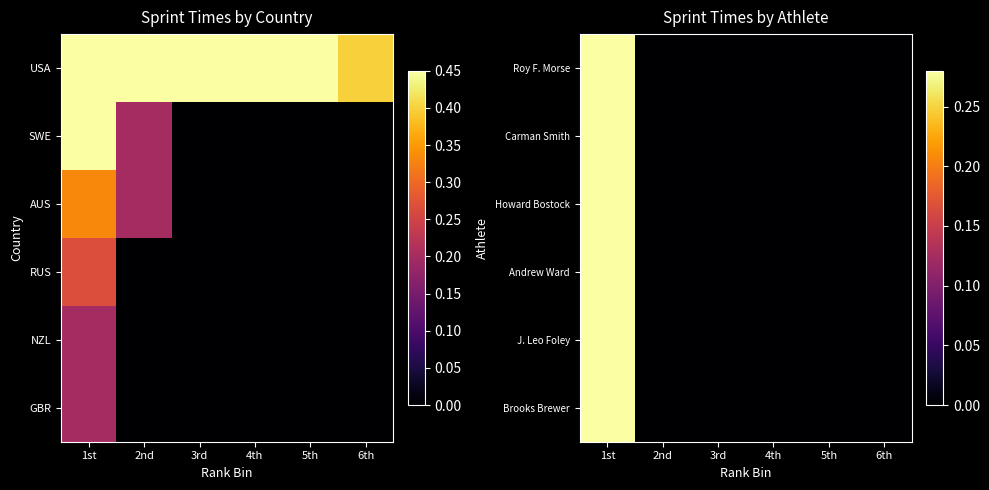

List the labels in order of Andrew Ward value, largest first.

1st, 2nd, 3rd, 4th, 5th, 6th